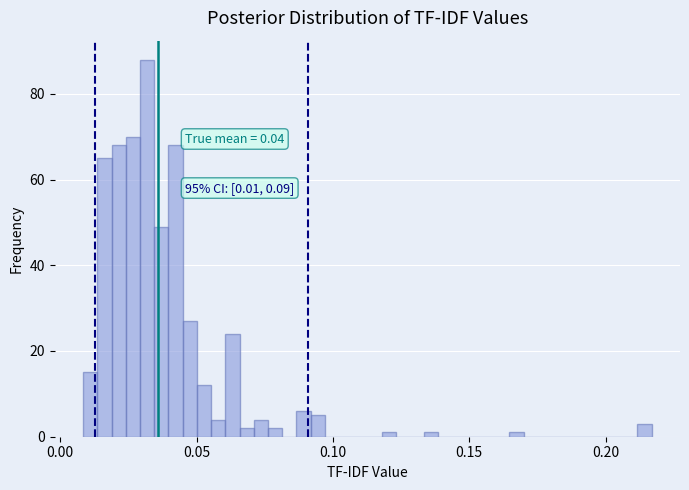

Read against the x-axis, roughly where is the centre of the tallest bar?

0.030